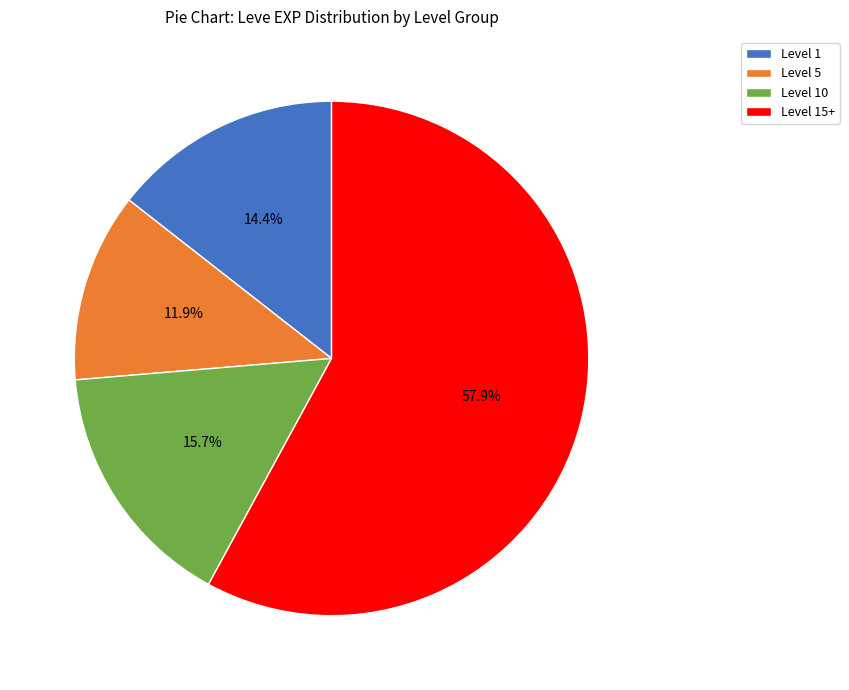

Is there any slice that represents more than half of the pie?

Yes